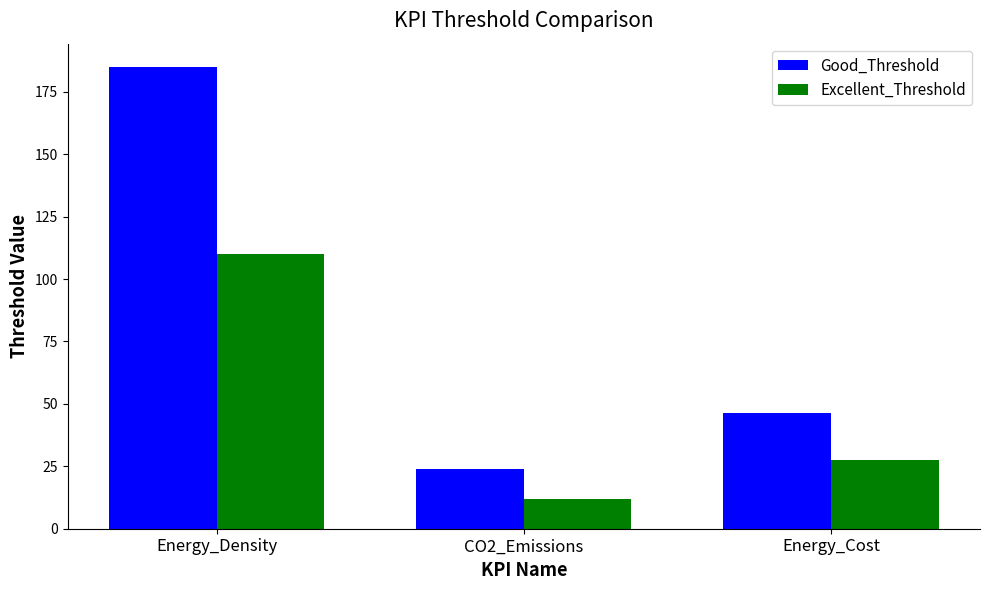

Between CO2_Emissions and Energy_Cost, which series saw the biggest shift?

Good_Threshold